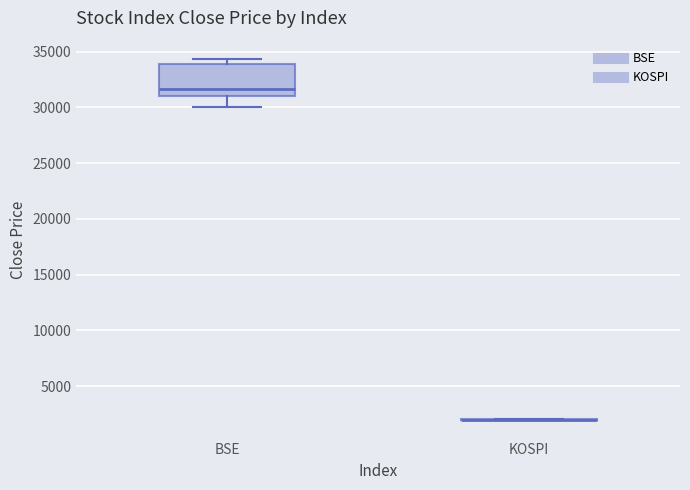

Which box is the tallest, from its lower edge to its upper edge?

BSE